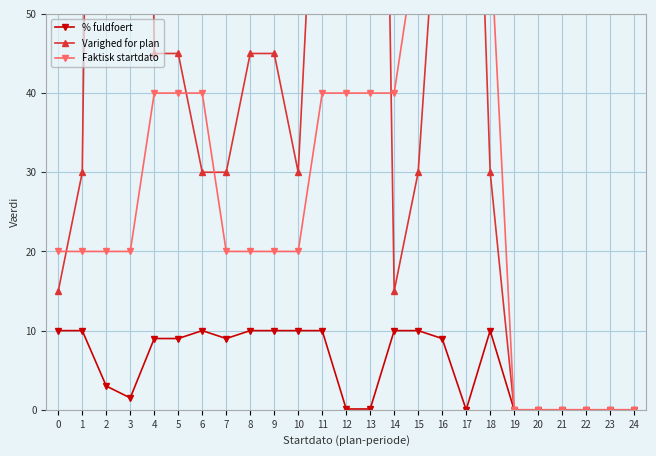

What is the approximate value of Varighed for plan at 9?

45.0